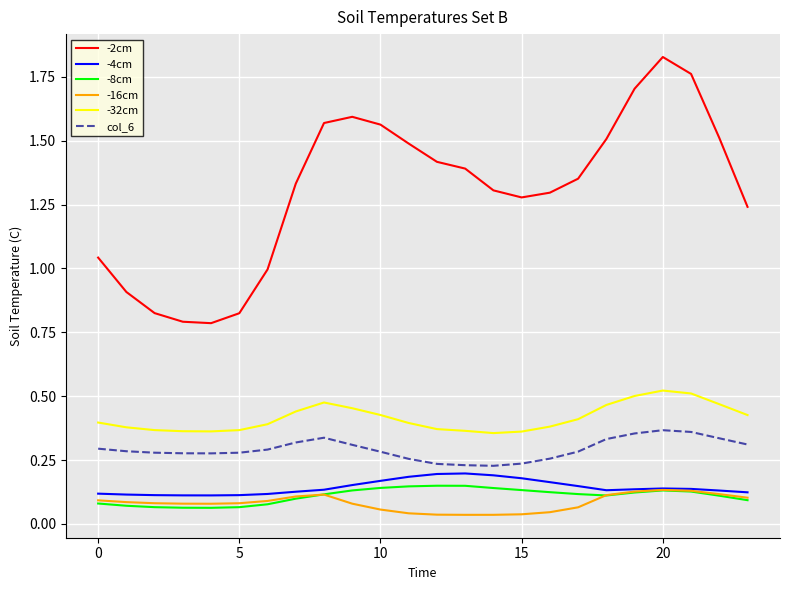

Which series has the widest spread of values?

-2cm